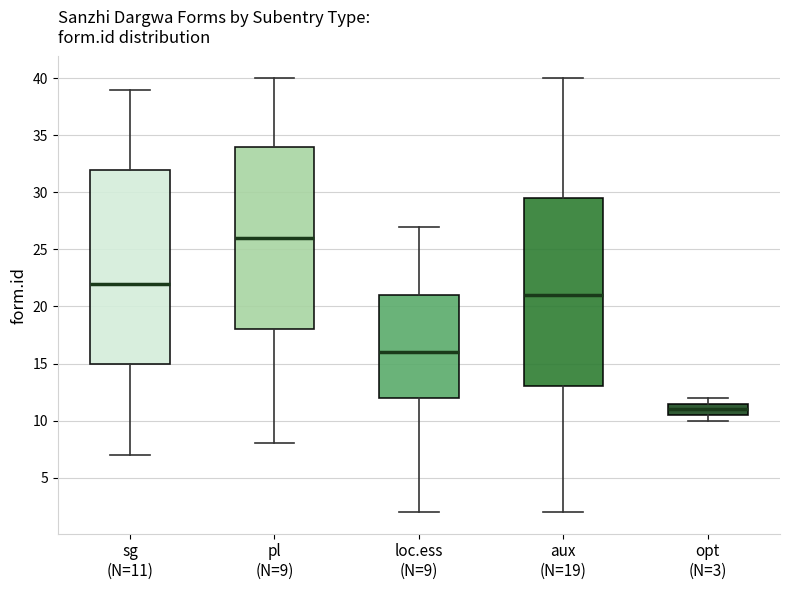

Where is the lower edge of the box for pl (N=9) on the y-axis? The values are not printed on the chart, so give them approximately, as read against the axis.

18.0